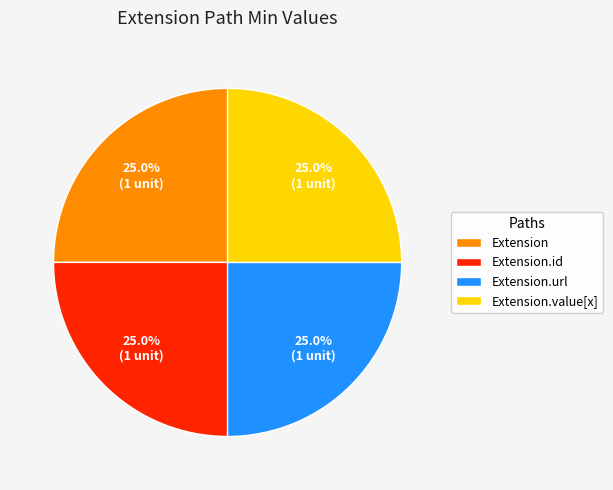

What percentage is NOT represented by Extension.url?

75.0%